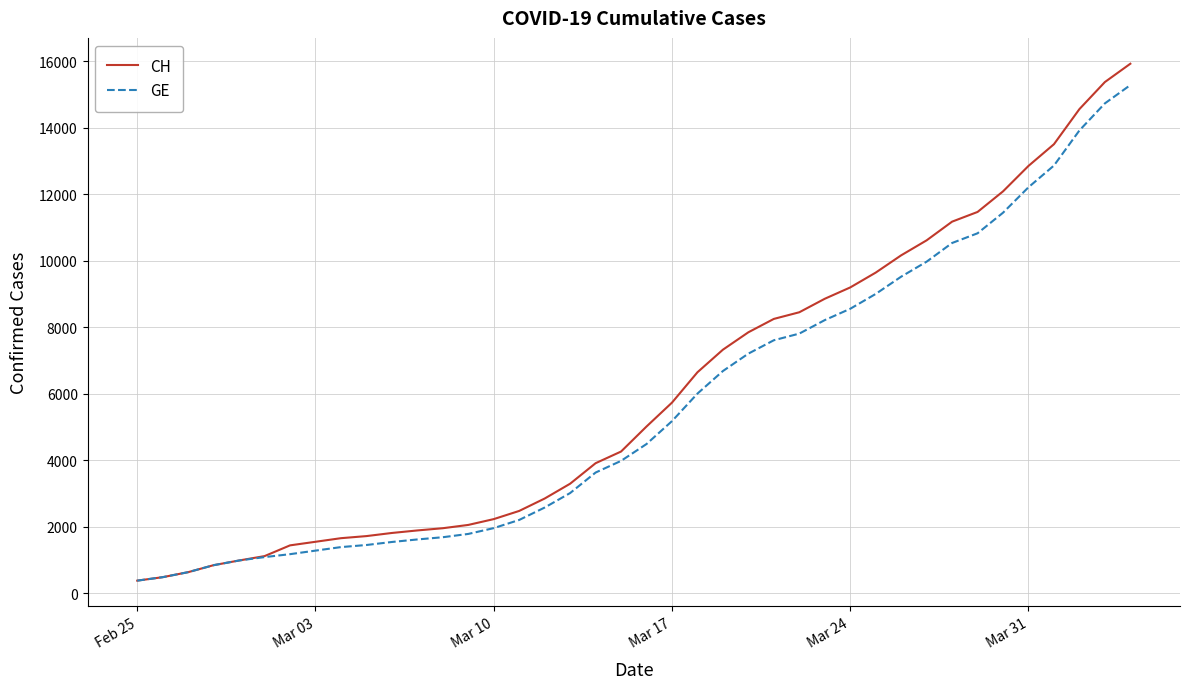

Which series has the largest range (max minus min)?

CH